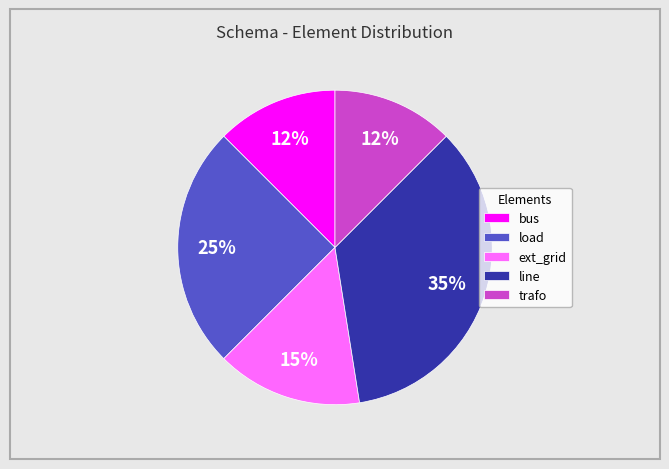

Do trafo and load together represent more than half of the pie?

No